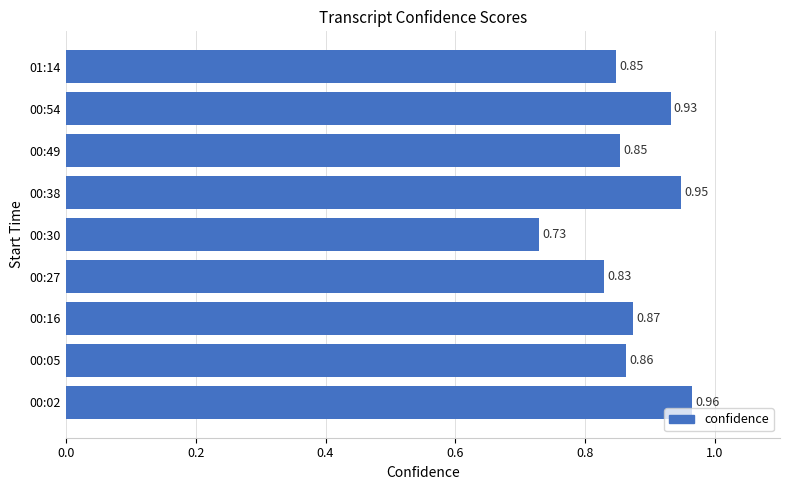

How many bars are there in total?

9